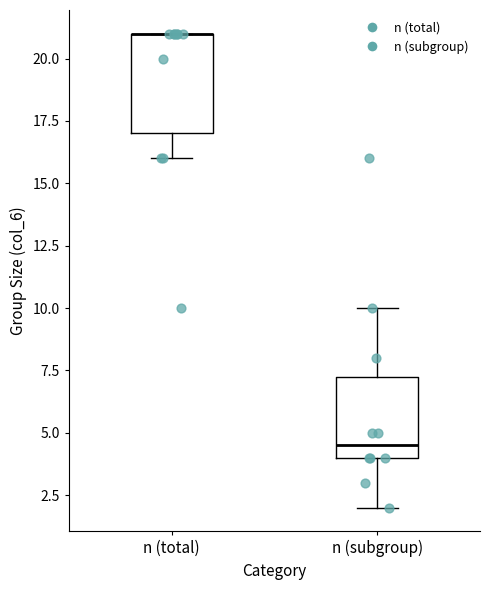

Reading left to right, transcribe this box plot: for each box, give where its median line is, the range the box spans, and where its two whiskers end, as read against the y-axis. The values are not printed on the chart, so give them approximately, as read against the axis.

n (total): median 21.0 (drawn on the box's upper edge), box 17.0 to 21.0, whiskers 16.0 to 21.0
n (subgroup): median 4.5, box 4.0 to 7.5, whiskers 2.0 to 10.0